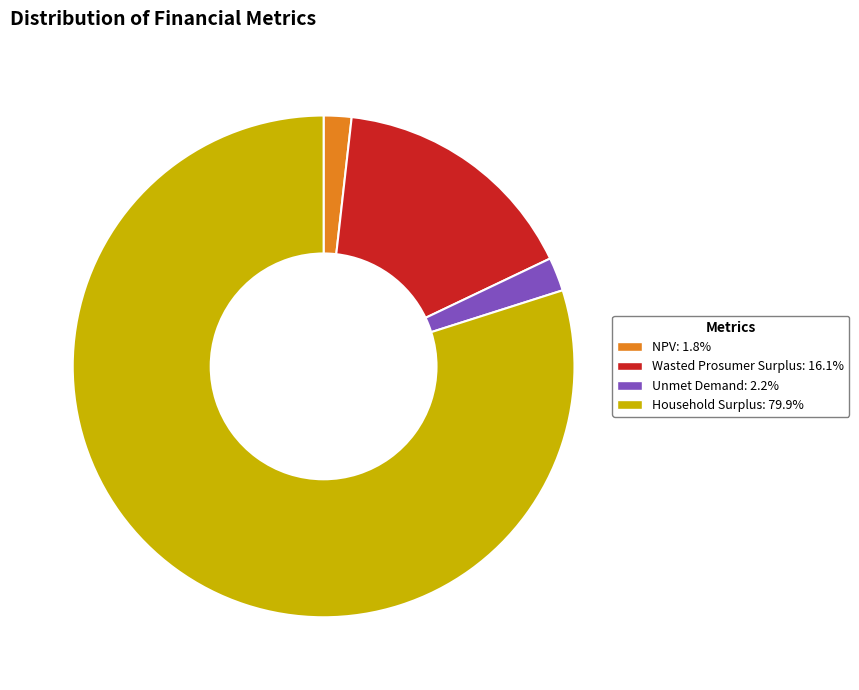

How many slices are in this pie chart?

4